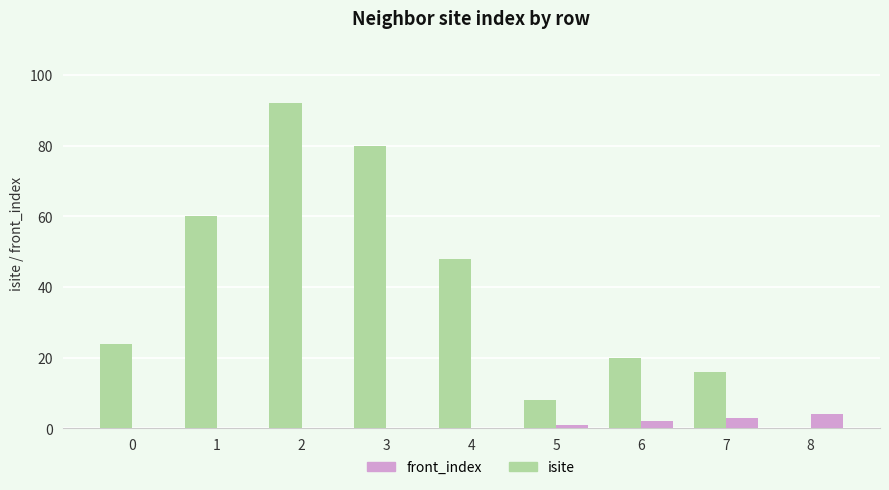

How many categories are shown in the chart?

9